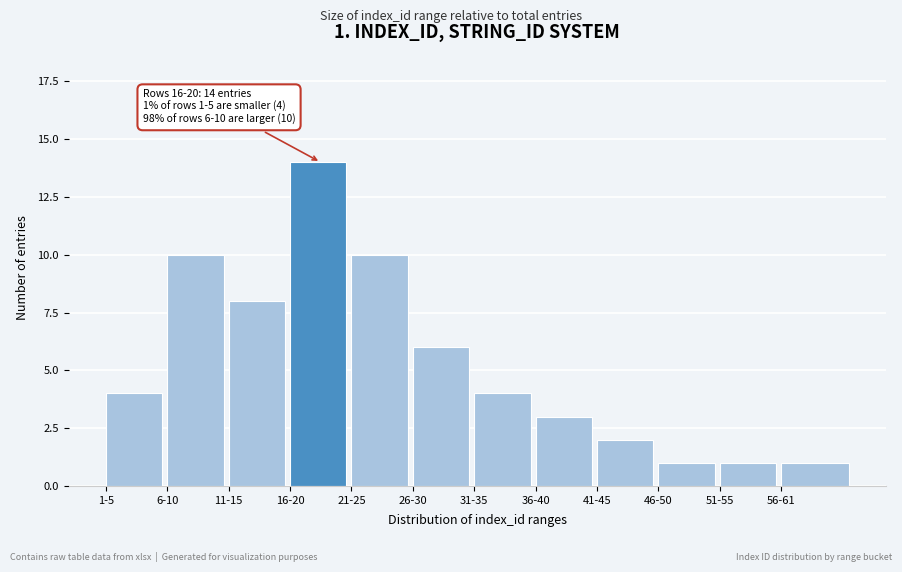

Reading right to left, what are all the values shown in this chart?

1	1	1	2	3	4	6	10	14	8	10	4